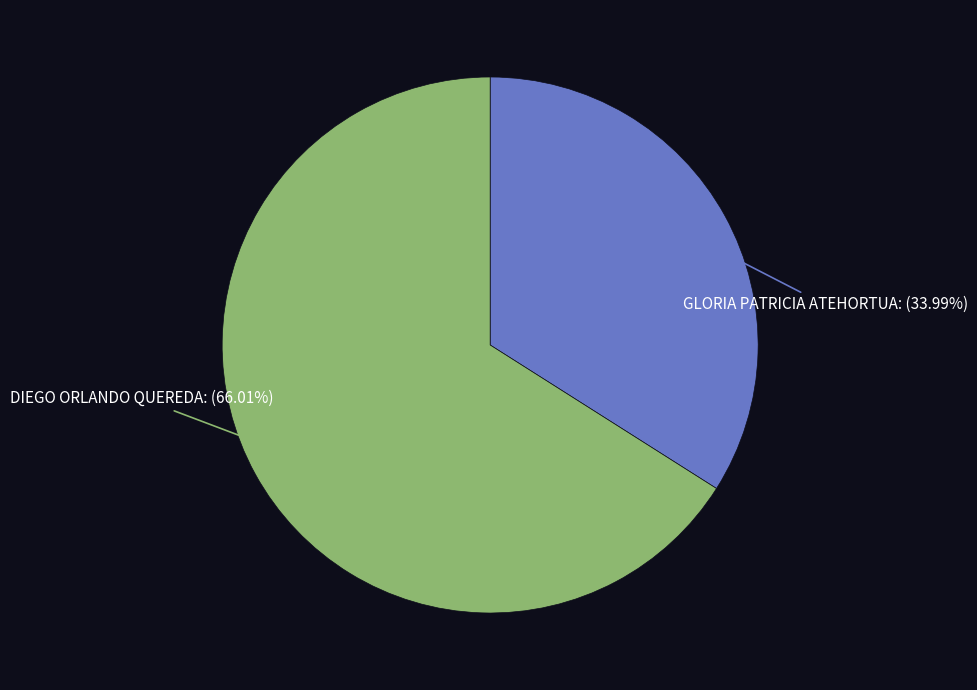

What is the ratio of the value at GLORIA PATRICIA ATEHORTUA to the value at DIEGO ORLANDO QUEREDA?

0.5